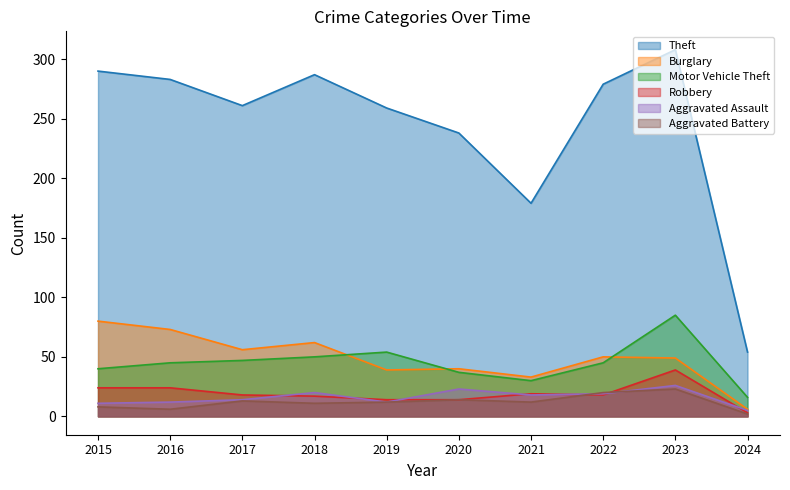

Is the value of Aggravated Battery at 2023 greater than the value of Aggravated Assault at 2023?

No